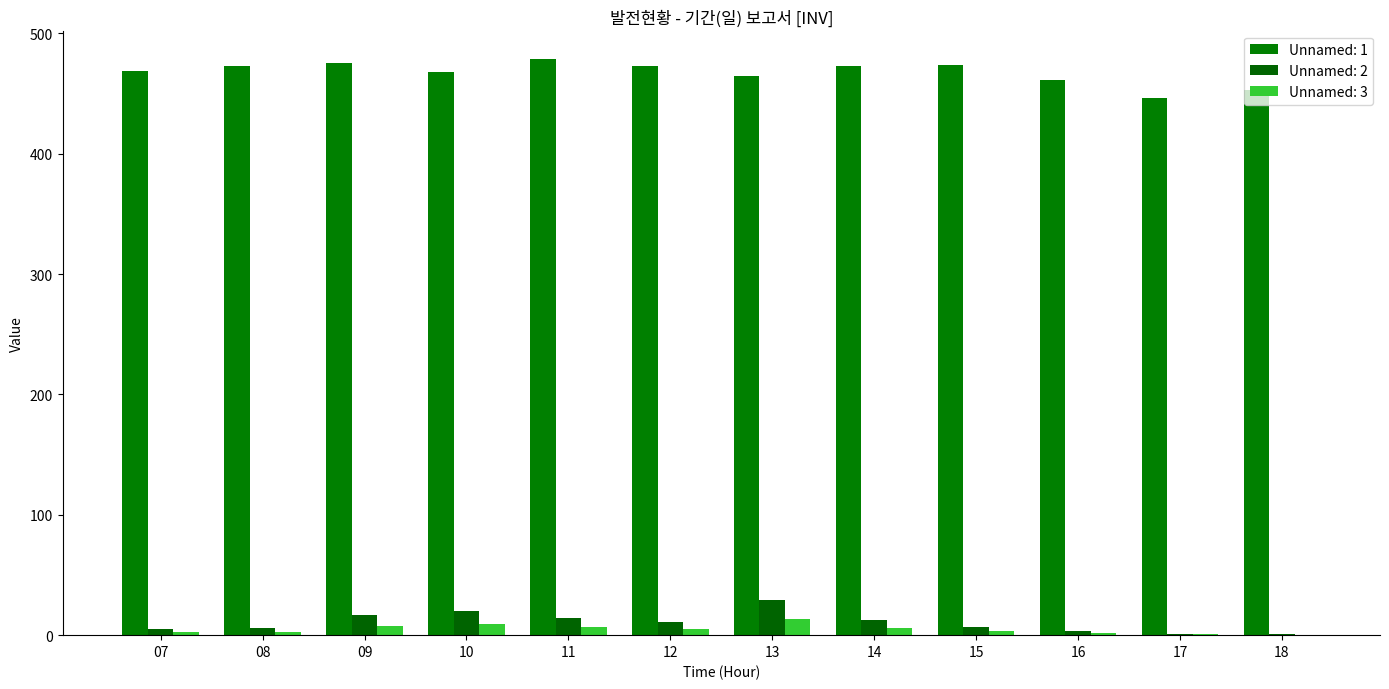

Are the bars horizontal?

No